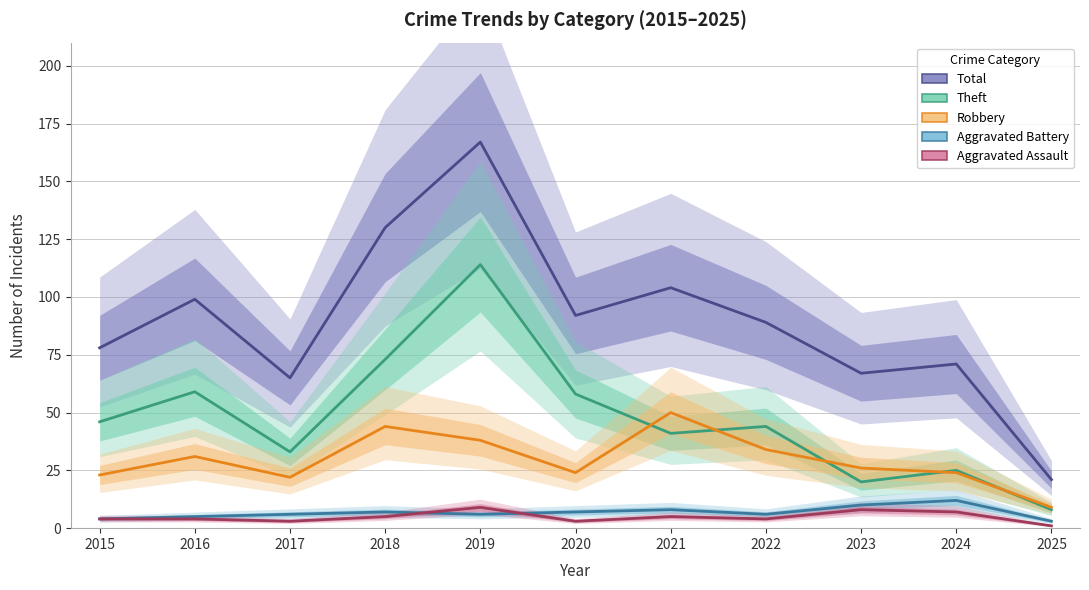

How many data points in Theft are above 44?

5